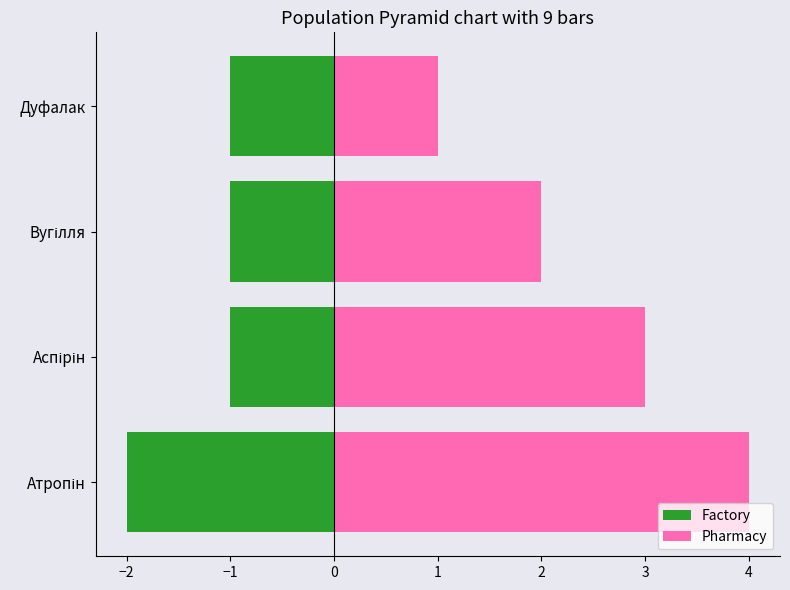

Rank the series by their maximum value, from lowest to highest.

Factory, Pharmacy